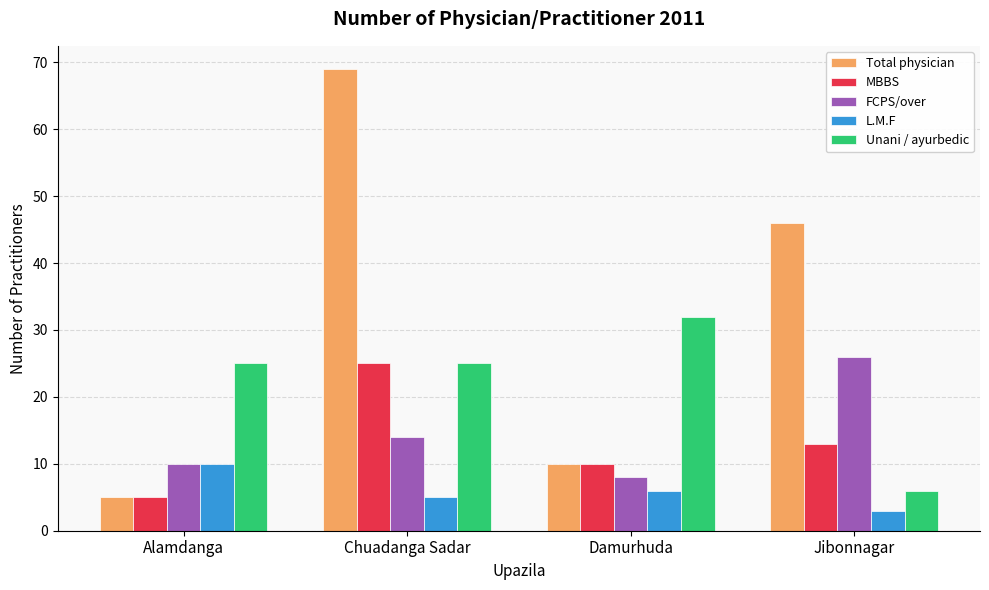

What is the maximum value for MBBS?

25